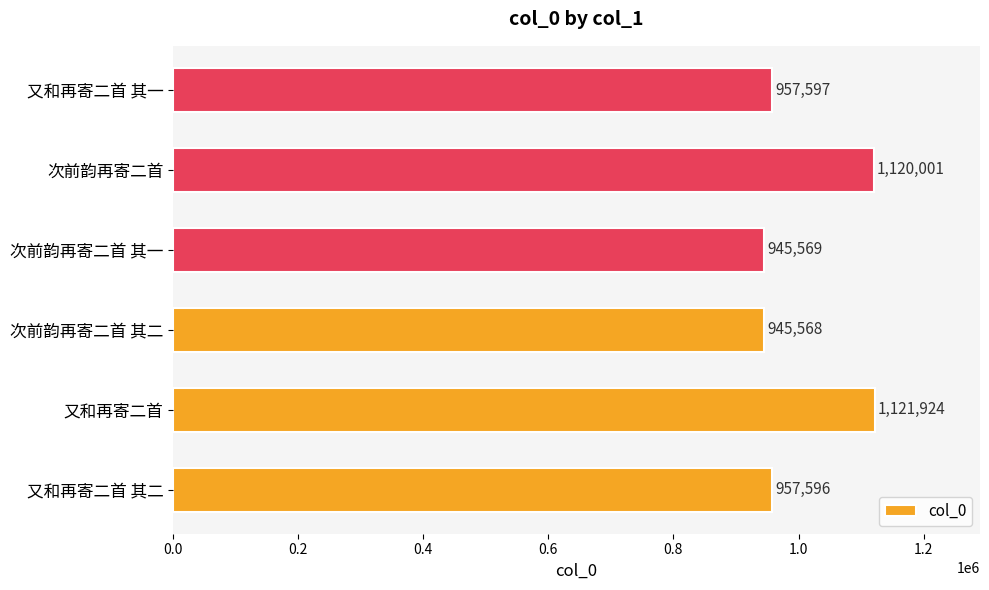

What is the smallest value displayed?

945568